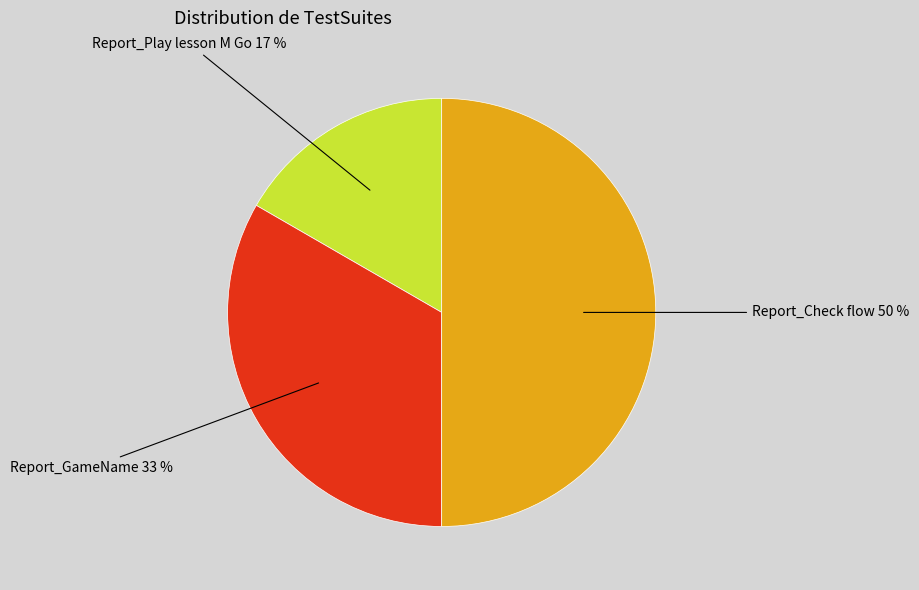

To the nearest percent, what is the average slice percentage?

33%